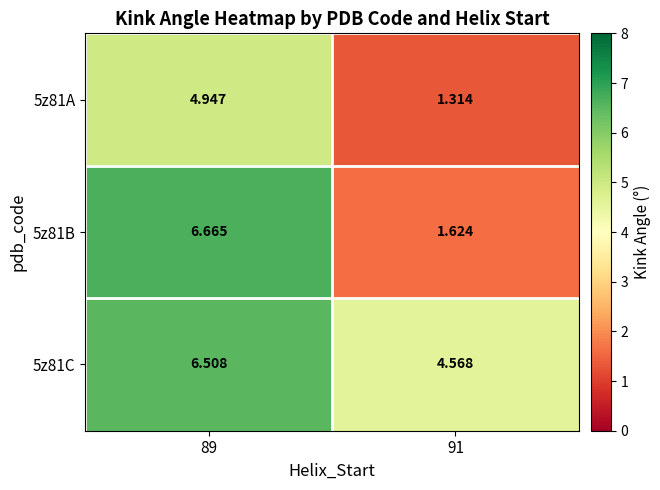

Rank the series by their maximum value, from highest to lowest.

5z81B, 5z81C, 5z81A